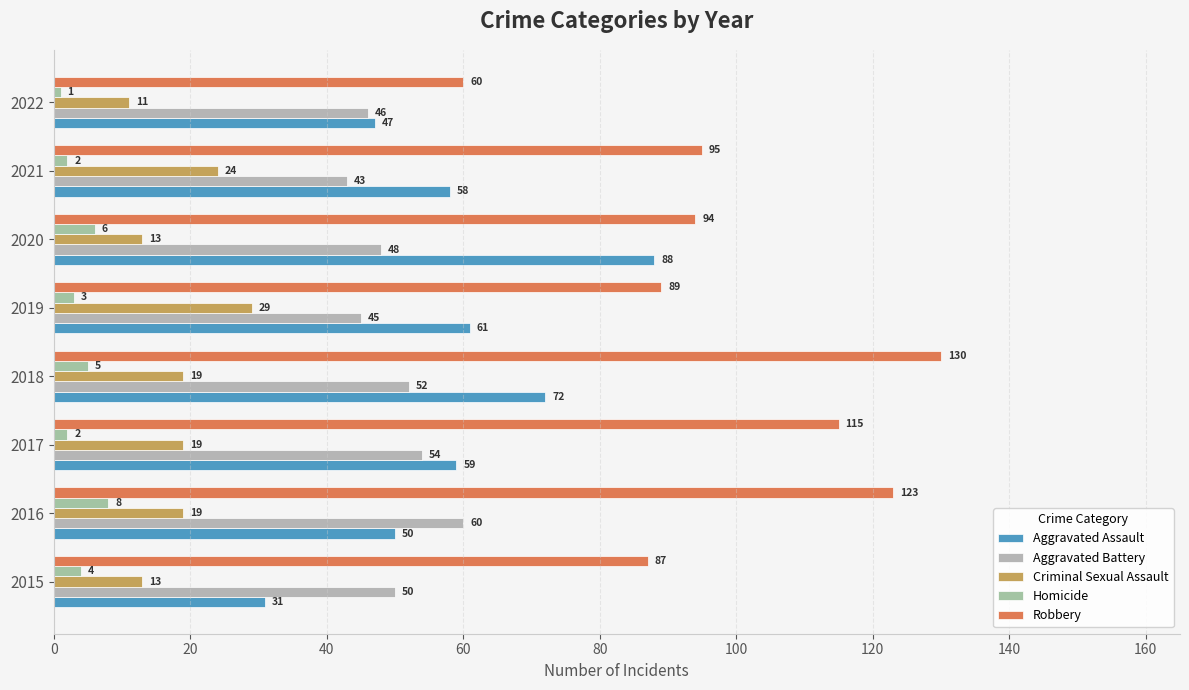

Rank the series by their maximum value, from lowest to highest.

Homicide, Criminal Sexual Assault, Aggravated Battery, Aggravated Assault, Robbery